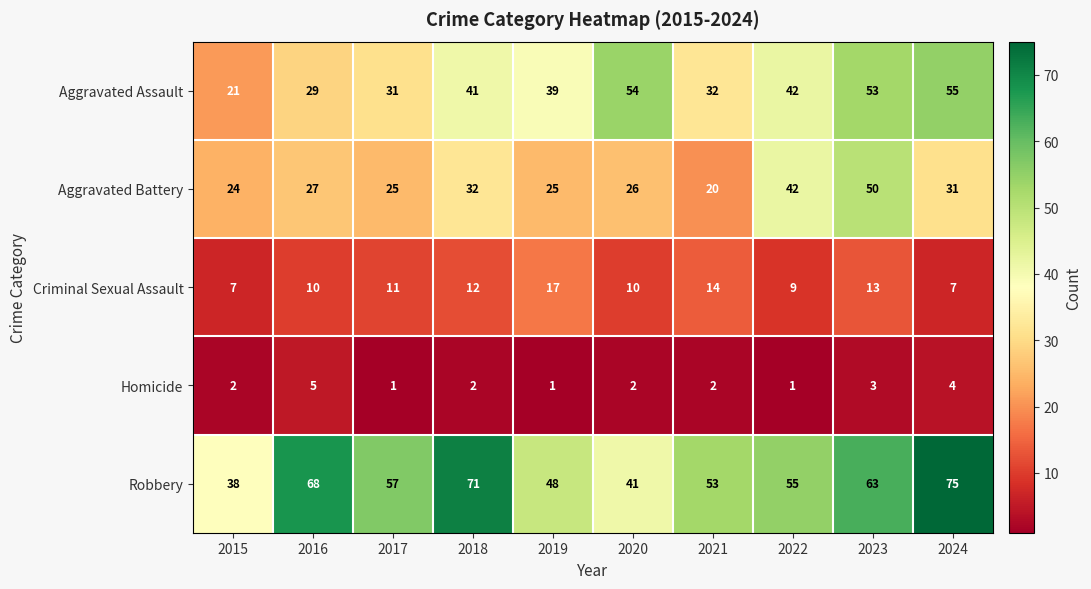

Is the value of Aggravated Battery at 2024 greater than the value of Robbery at 2022?

No